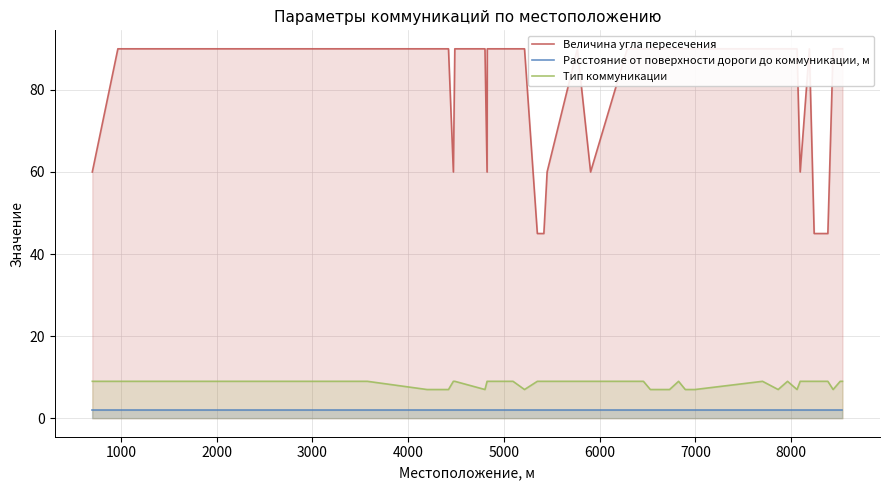

What is the difference between the maximum and minimum values in the Величина угла пересечения series?

45